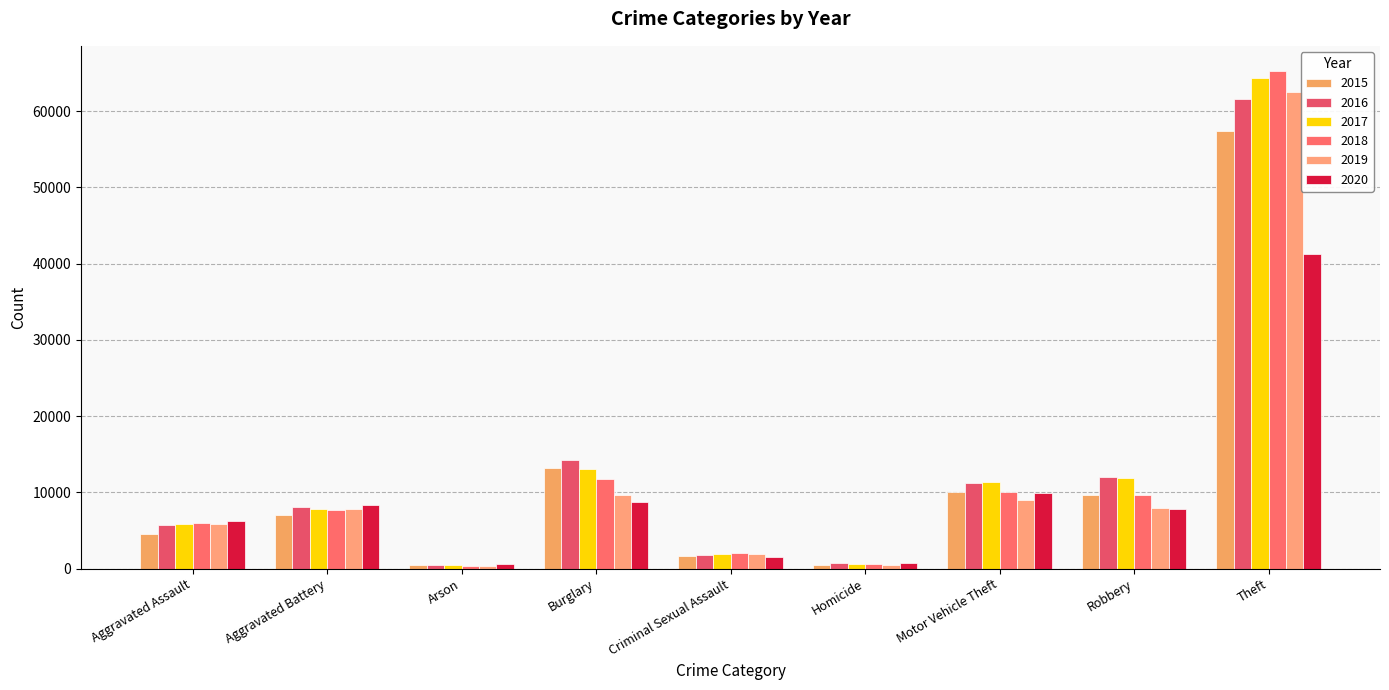

Does the chart contain any negative values?

No